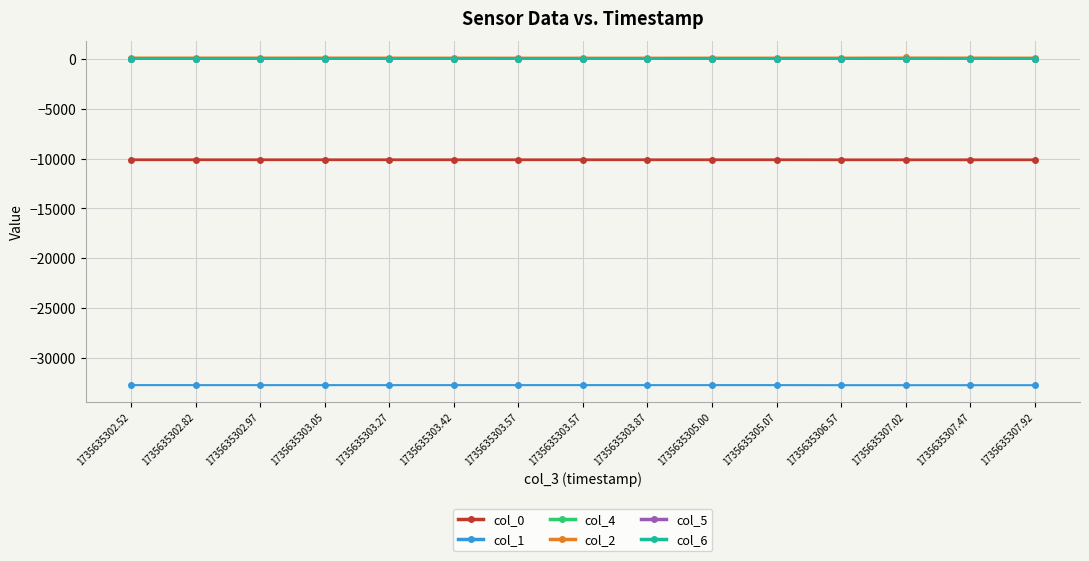

The value of col_6 at 1735635302.82 is -0.3. True or false?

True